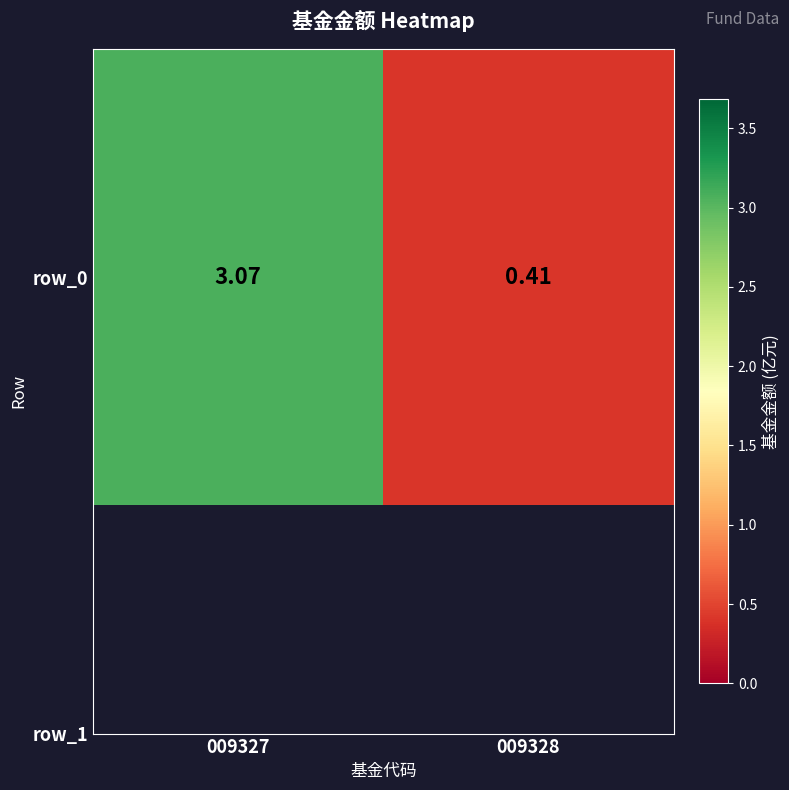

The chart shows a value of 0.4 at 009328. True or false?

True